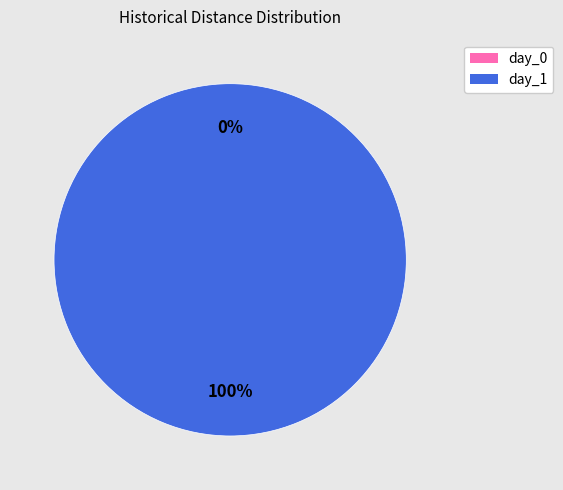

What percentage do Sheriff: Man killed in Chalmette Tuesday and Man found shot to death in Chalmette together represent?

100.0%